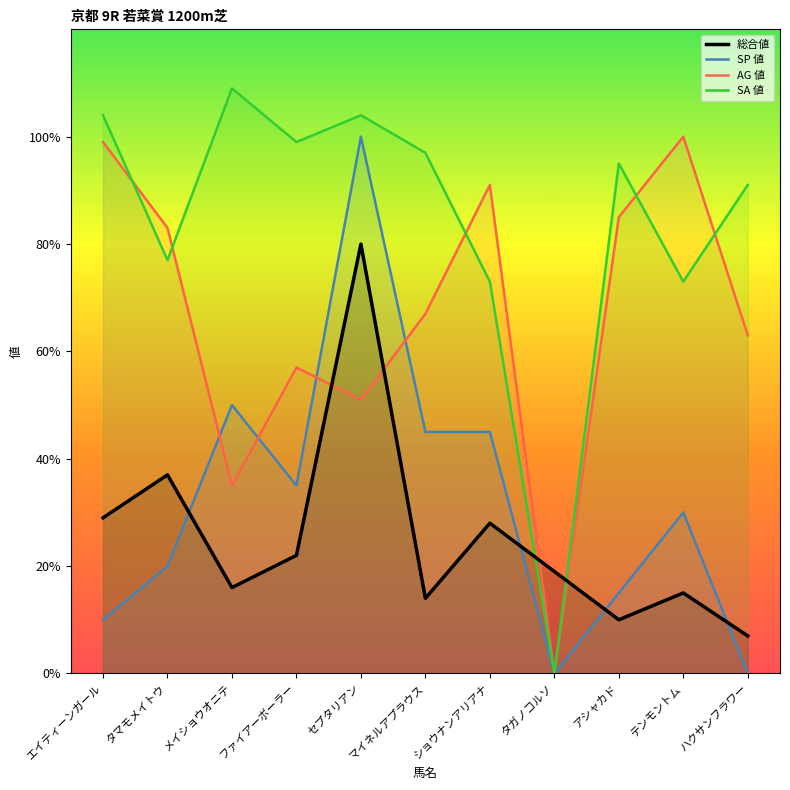

What position from the left is アシャカド?

9